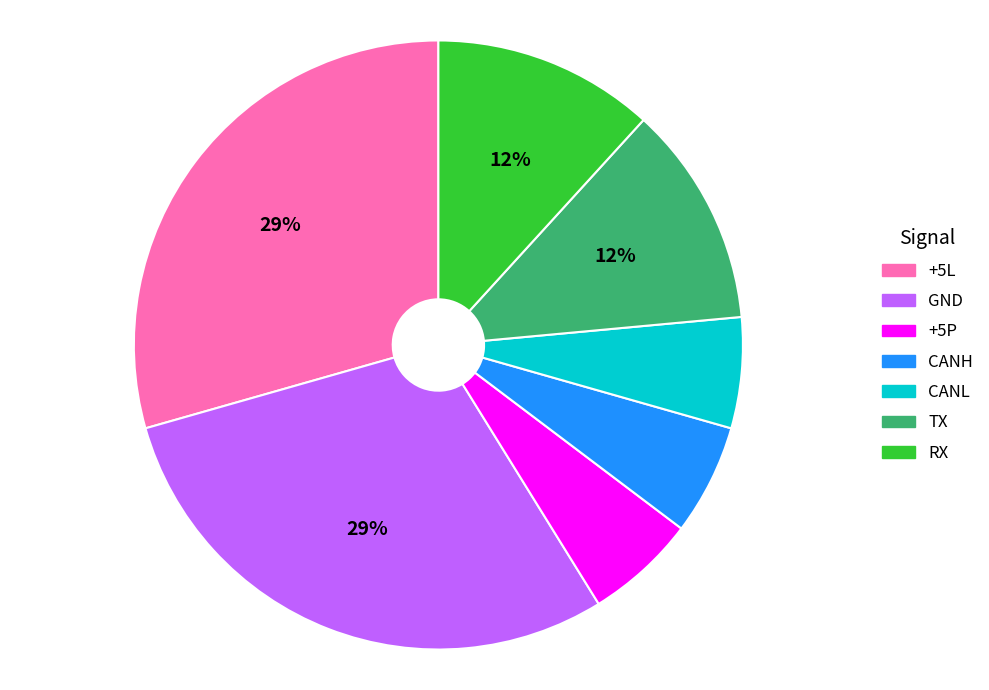

To the nearest percent, what is the average slice percentage?

14%